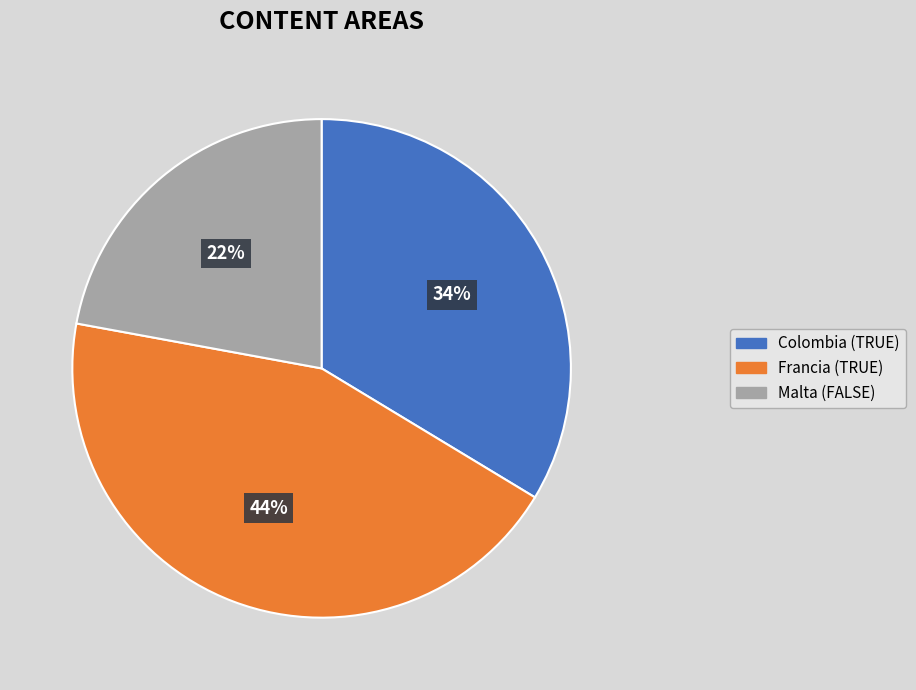

Do Francia (TRUE) and Malta (FALSE) together represent more than half of the pie?

Yes